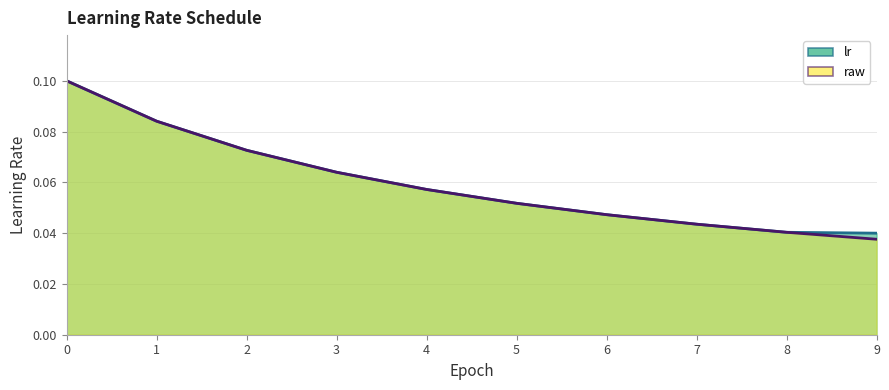

What is the total value across all series at 5?

0.1